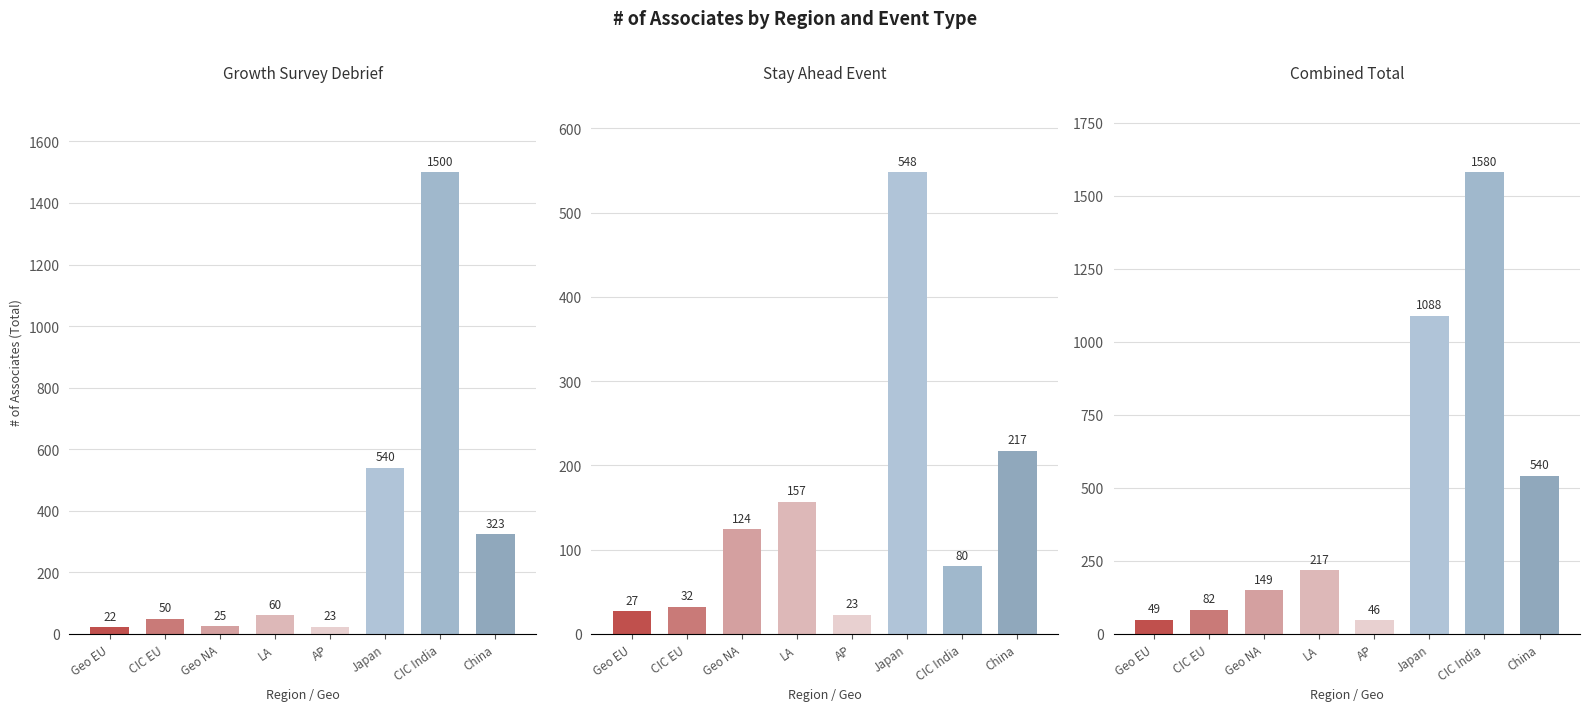

How many bars are there in total?

24